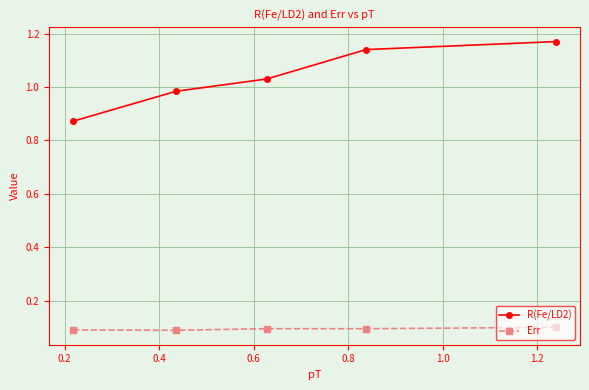

Which series has the largest total across all categories?

R(Fe/LD2)